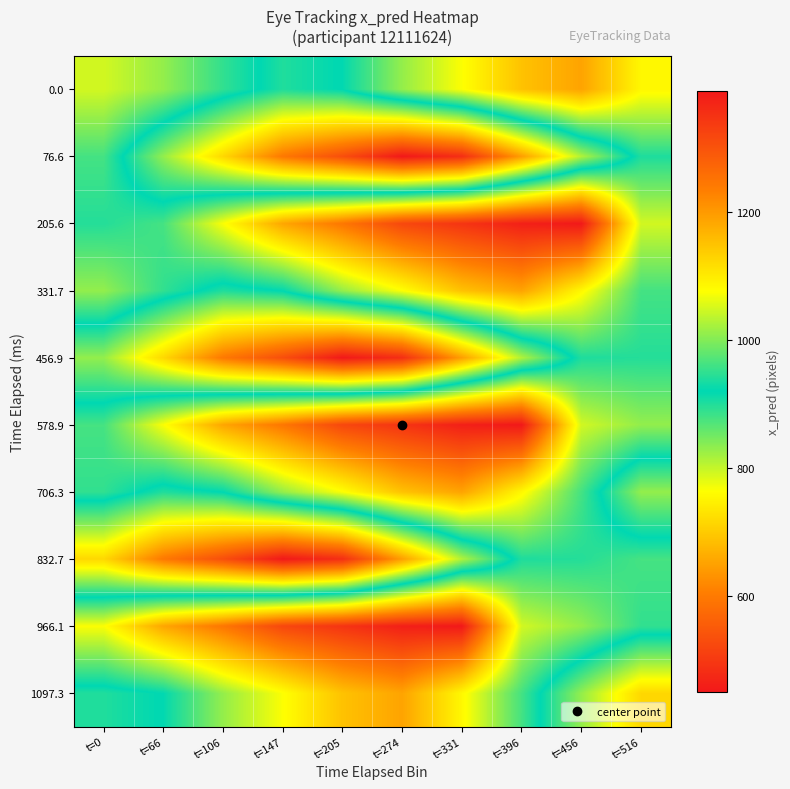

Reading right to left, list all the values displayed in this chart.

0.0: t=516=1084.3	t=456=1187.4	t=396=1150.1	t=331=1074.3	t=274=1010.8	t=205=921.6	t=147=900.7	t=106=950.3	t=66=1010.0	t=0=1048.0
76.6: t=516=938.4	t=456=812.0	t=396=646.5	t=331=484.6	t=274=451.4	t=205=533.2	t=147=598.2	t=106=716.5	t=66=830.3	t=0=961.7
205.6: t=516=1048.0	t=456=1388.7	t=396=1378.2	t=331=1347.2	t=274=1317.6	t=205=1244.9	t=147=1184.8	t=106=1073.8	t=66=962.6	t=0=942.1
331.7: t=516=961.7	t=456=1084.3	t=396=1187.4	t=331=1150.1	t=274=1074.3	t=205=1010.8	t=147=921.6	t=106=900.7	t=66=950.3	t=0=1010.0
456.9: t=516=942.1	t=456=938.4	t=396=812.0	t=331=646.5	t=274=484.6	t=205=451.4	t=147=533.2	t=106=598.2	t=66=716.5	t=0=830.3
578.9: t=516=1010.0	t=456=1048.0	t=396=1388.7	t=331=1378.2	t=274=1347.2	t=205=1317.6	t=147=1244.9	t=106=1184.8	t=66=1073.8	t=0=962.6
706.3: t=516=830.3	t=456=961.7	t=396=1084.3	t=331=1187.4	t=274=1150.1	t=205=1074.3	t=147=1010.8	t=106=921.6	t=66=900.7	t=0=950.3
832.7: t=516=962.6	t=456=942.1	t=396=938.4	t=331=812.0	t=274=646.5	t=205=484.6	t=147=451.4	t=106=533.2	t=66=598.2	t=0=716.5
966.1: t=516=950.3	t=456=1010.0	t=396=1048.0	t=331=1388.7	t=274=1378.2	t=205=1347.2	t=147=1317.6	t=106=1244.9	t=66=1184.8	t=0=1073.8
1097.3: t=516=716.5	t=456=830.3	t=396=961.7	t=331=1084.3	t=274=1187.4	t=205=1150.1	t=147=1074.3	t=106=1010.8	t=66=921.6	t=0=900.7